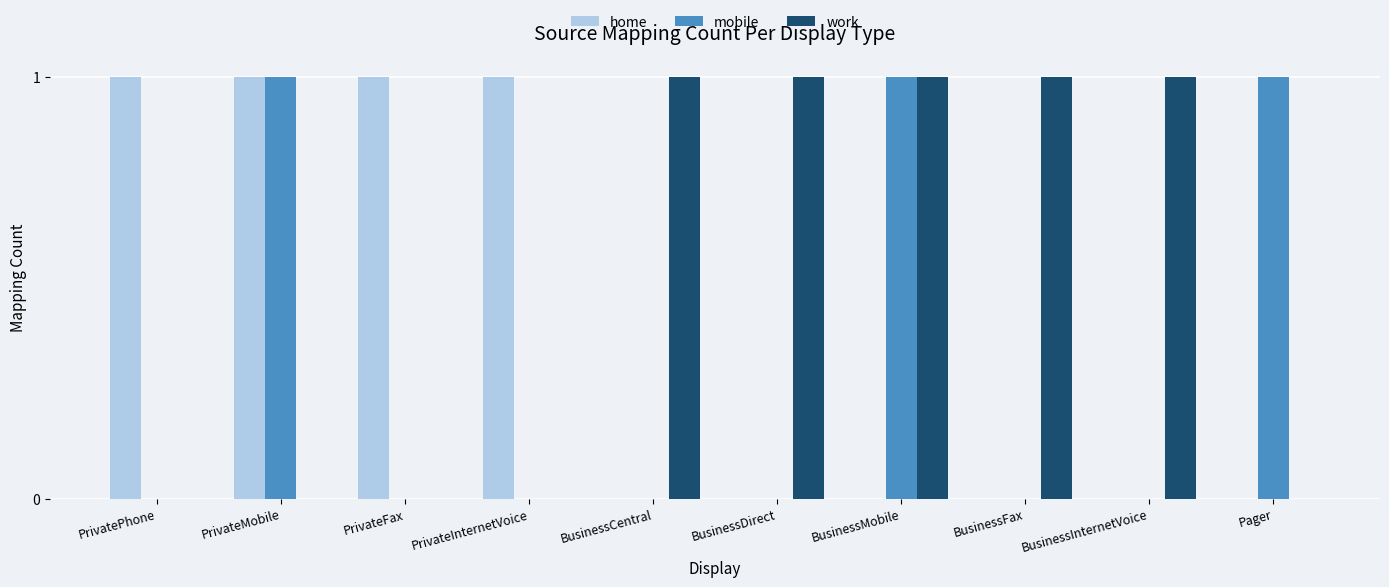

Reading right to left, what are all the values shown in this chart?

home: 0	0	0	0	0	0	1	1	1	1
mobile: 1	0	0	1	0	0	0	0	1	0
work: 0	1	1	1	1	1	0	0	0	0